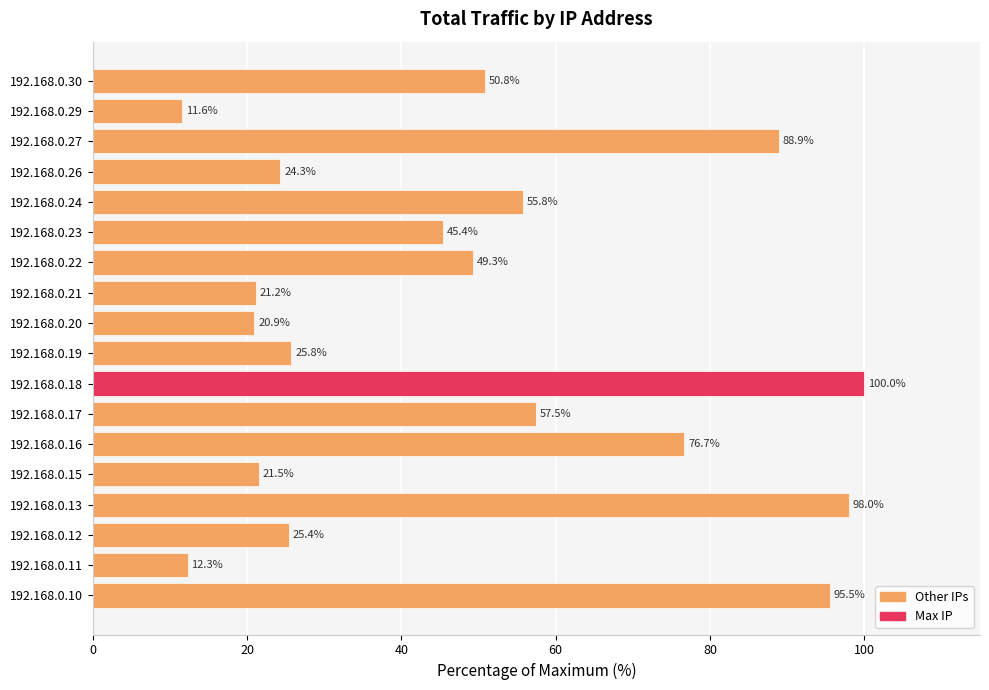

The value at 192.168.0.17 is 57.5. True or false?

True